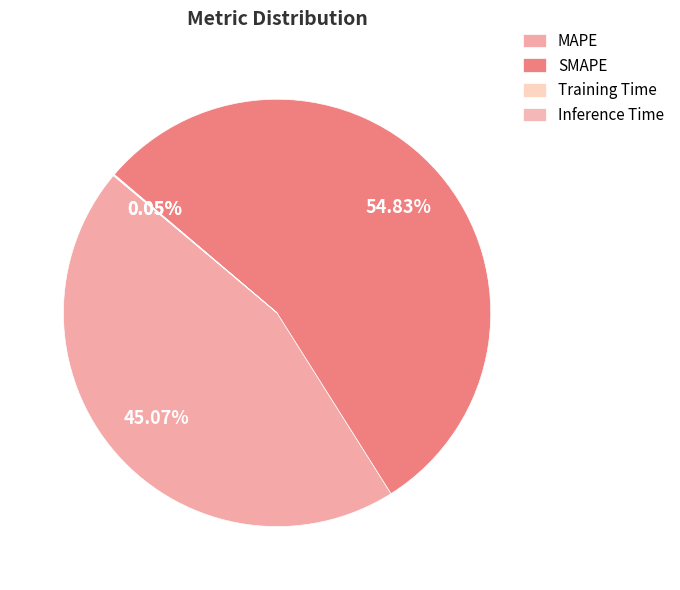

True or false: MAPE accounts for 45% of the total.

True